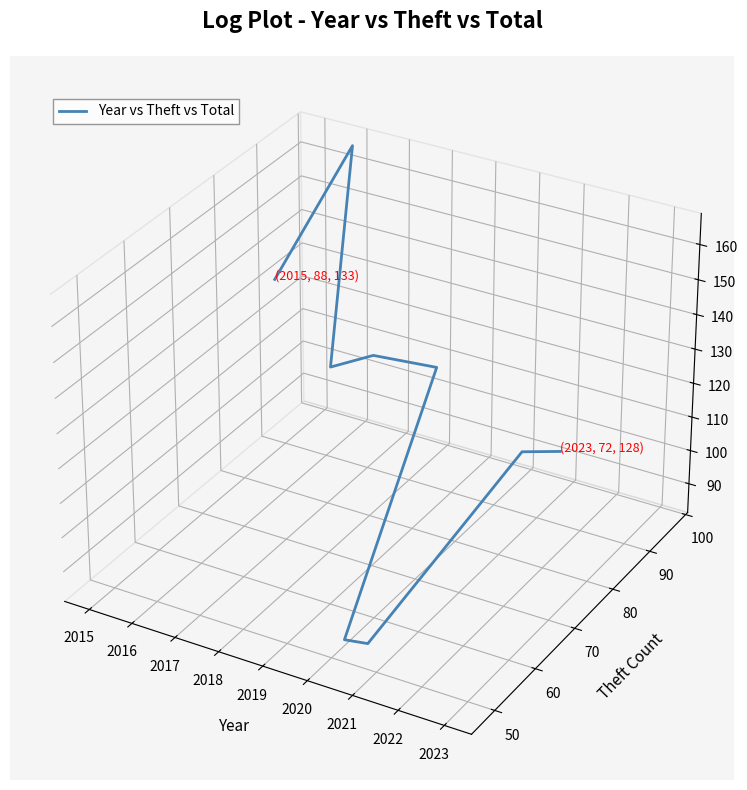

Between 2020 and 2018, which is larger?

2018